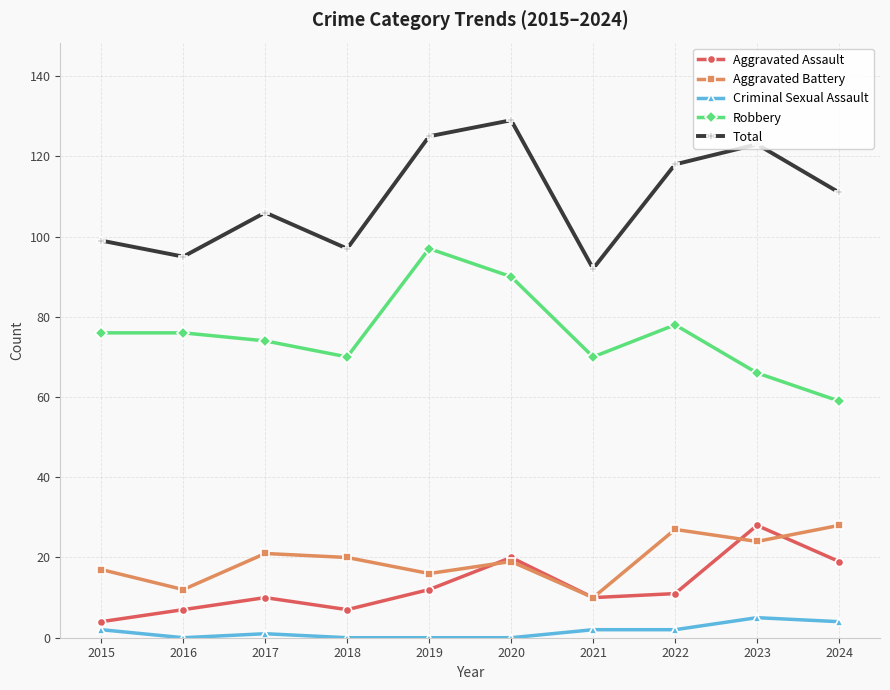

Reading left to right, what are all the values shown in this chart?

Aggravated Assault: 4	7	10	7	12	20	10	11	28	19
Aggravated Battery: 17	12	21	20	16	19	10	27	24	28
Criminal Sexual Assault: 2	0	1	0	0	0	2	2	5	4
Robbery: 76	76	74	70	97	90	70	78	66	59
Total: 99	95	106	97	125	129	92	118	123	111